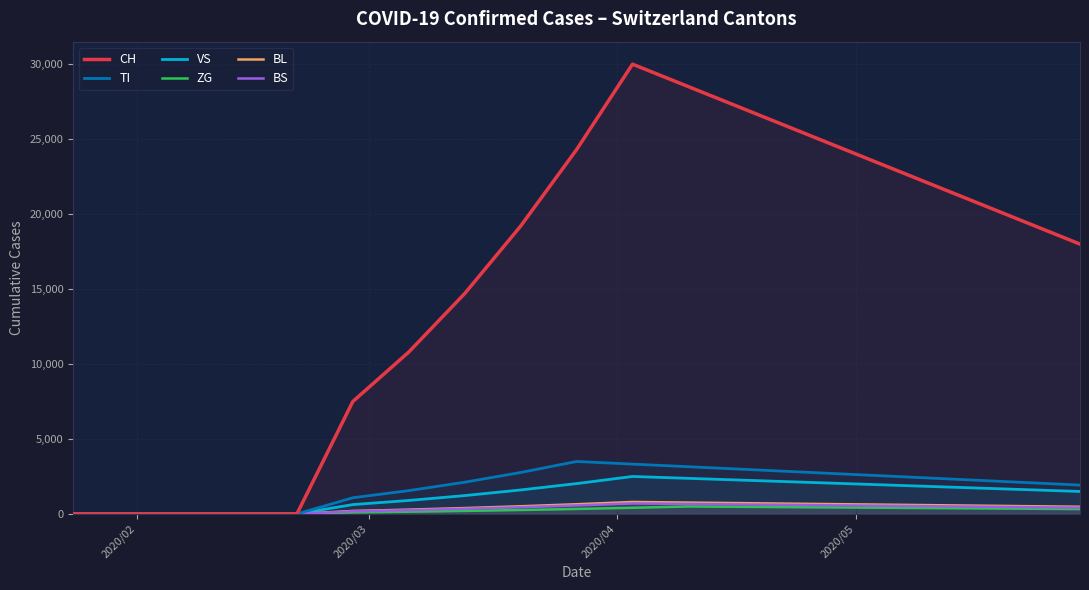

At how many categories does at least one series exceed 19184?

10